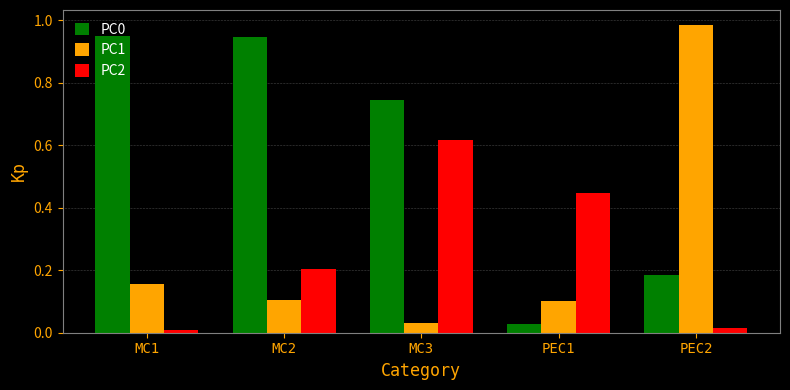

Count the number of categories in the chart.

5